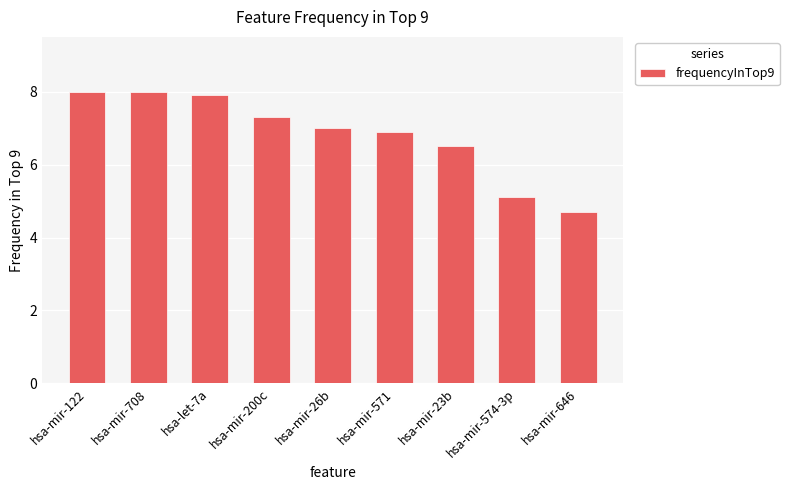

Where is the data nearest to the value 6?

hsa-mir-23b